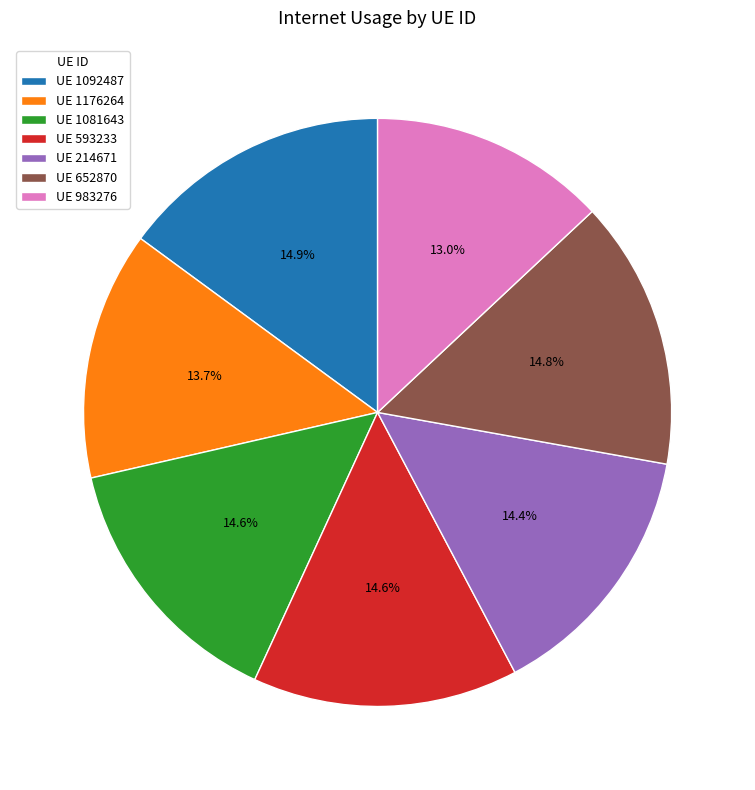

Does UE 214671 account for over 50% of the chart?

No